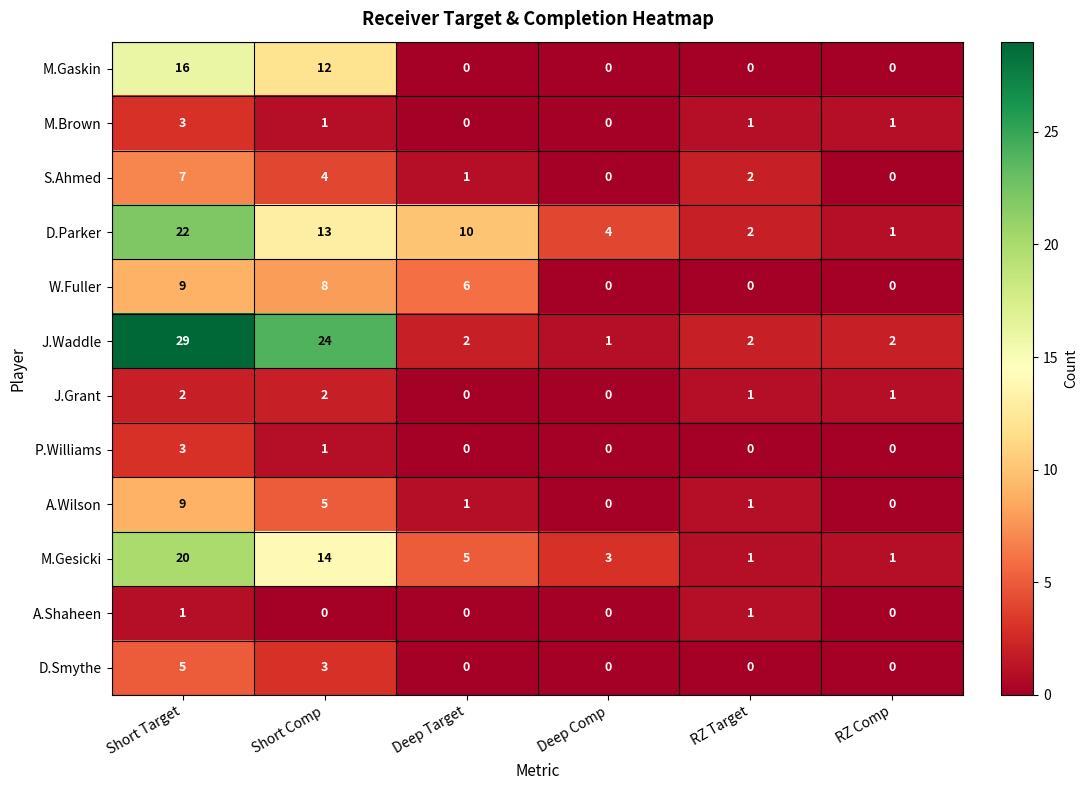

Which label corresponds to the largest value in the chart?

Short Target